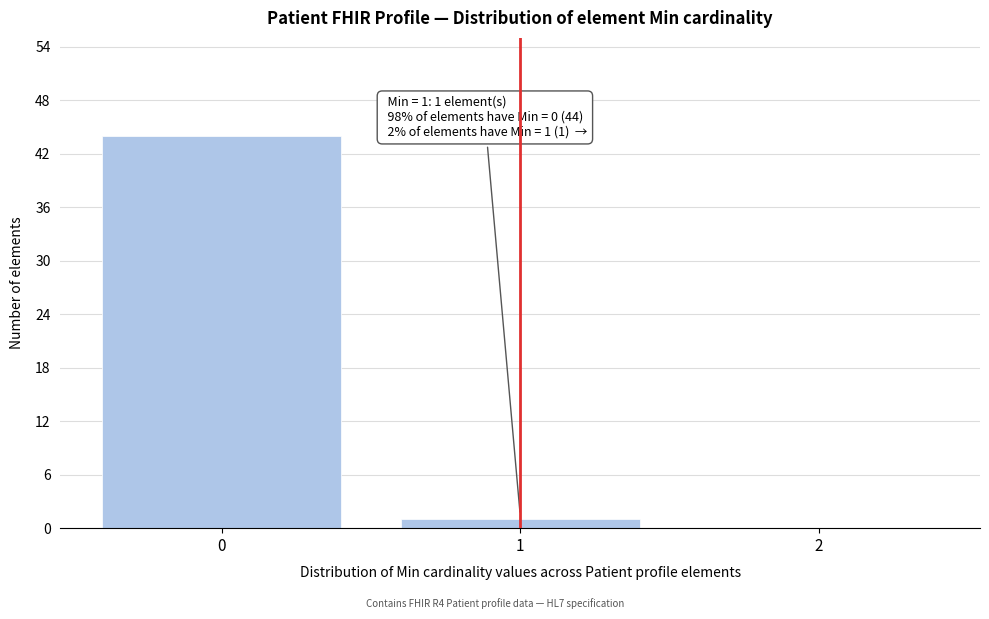

Over which range of the x-axis is the bar tallest?

-0.5 to 0.5